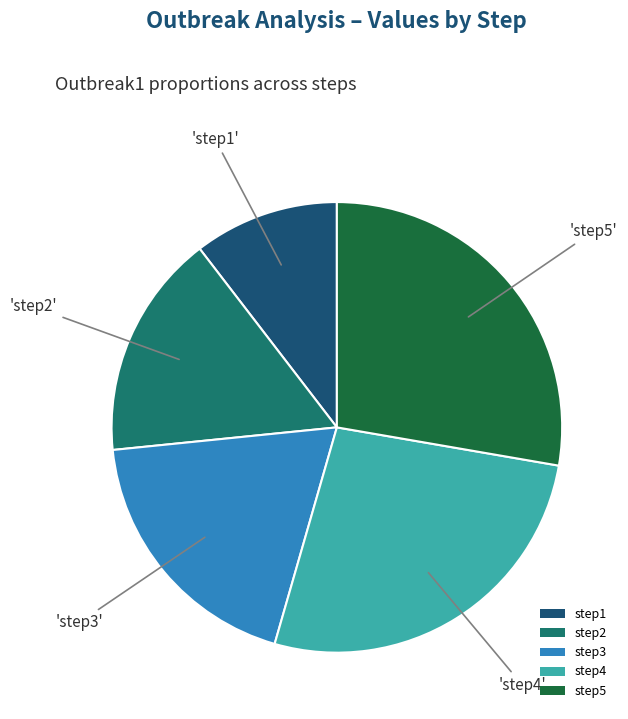

Combined, do step2 and step5 account for over 50%?

No